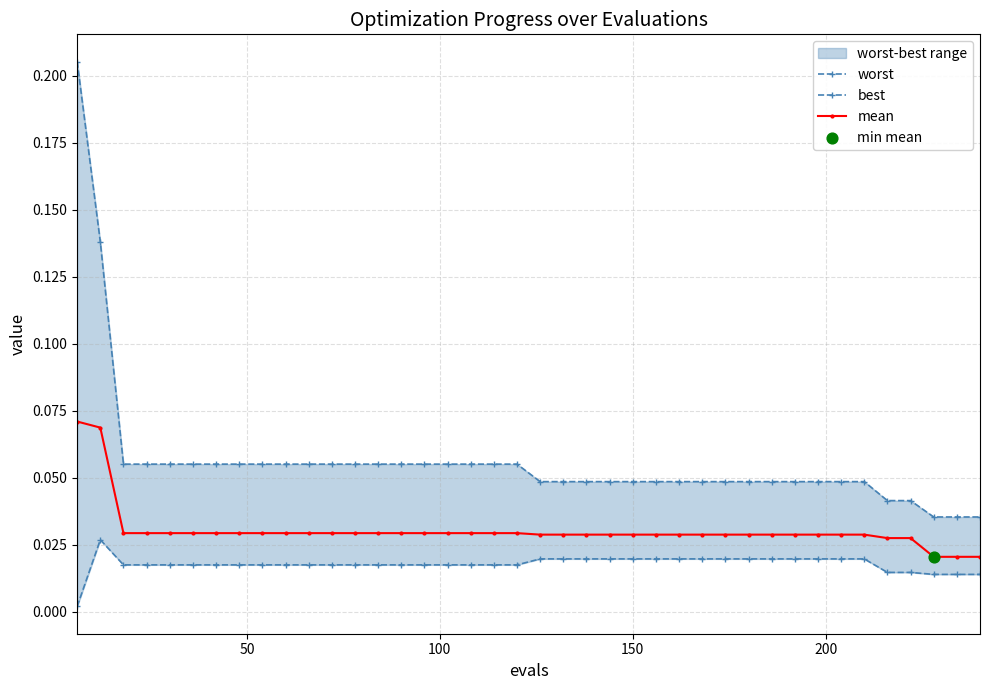

What are all the series names shown in the legend?

worst, best, mean